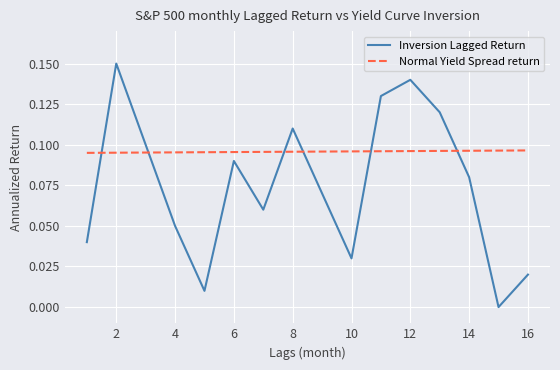

Which series has the largest range (max minus min)?

Inversion Lagged Return